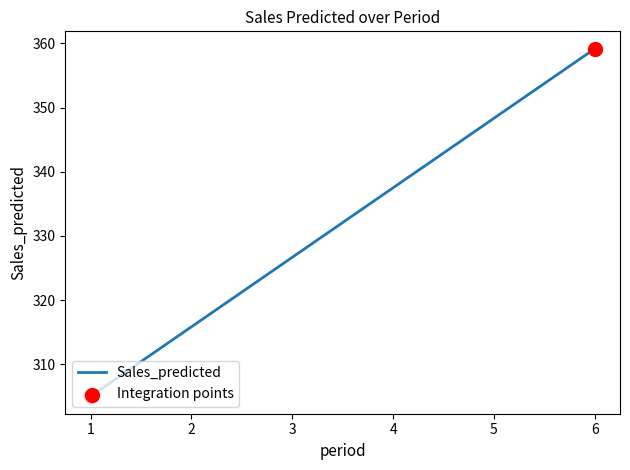

Which has a higher value, 2 or 5?

5